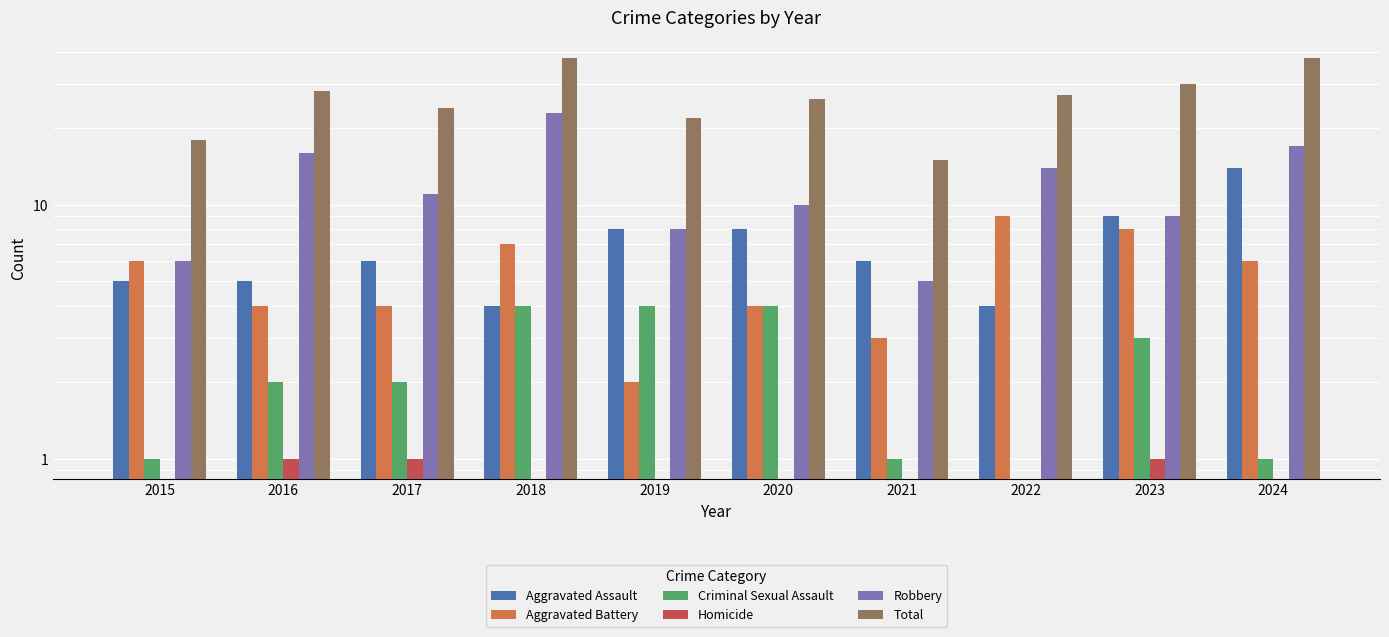

What are all the series names shown in the legend?

Aggravated Assault, Aggravated Battery, Criminal Sexual Assault, Homicide, Robbery, Total